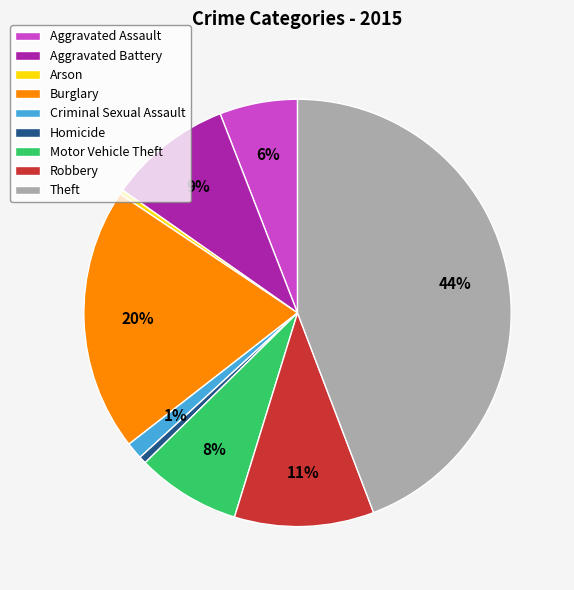

Is there any slice that represents more than half of the pie?

No